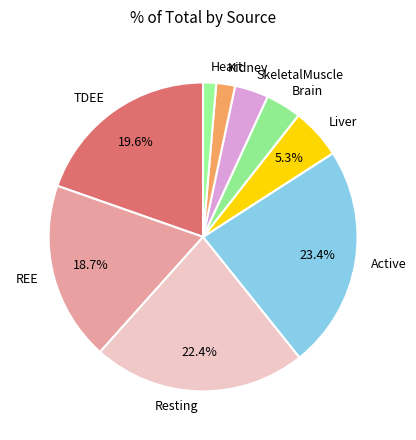

To the nearest percent, what percentage of the pie is Resting?

22%